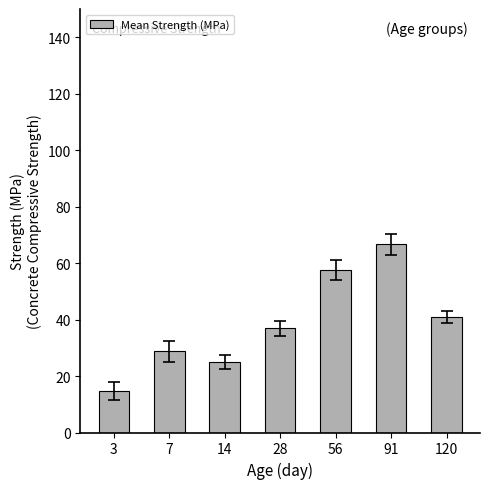

Rank the categories by value from highest to lowest.

91, 56, 120, 28, 7, 14, 3